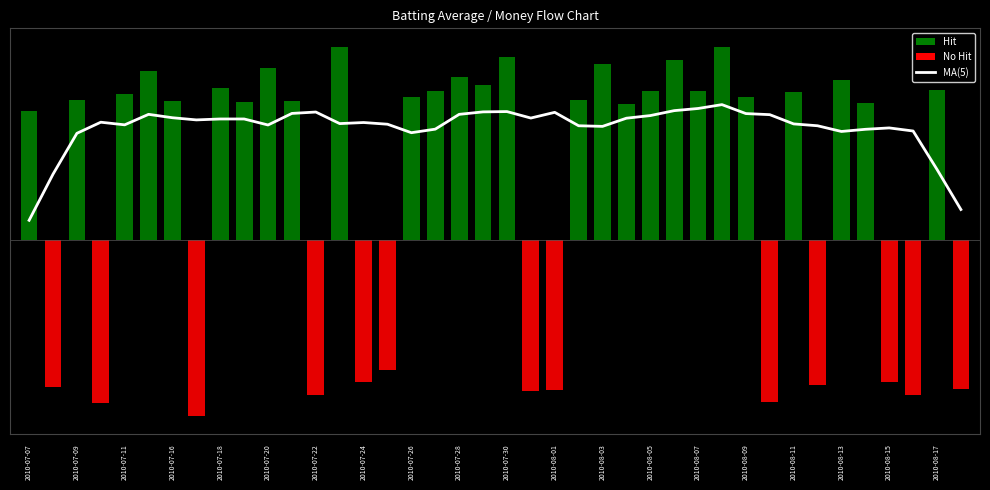

What is the sum of the values at 2010-08-11 and 33?

5.0